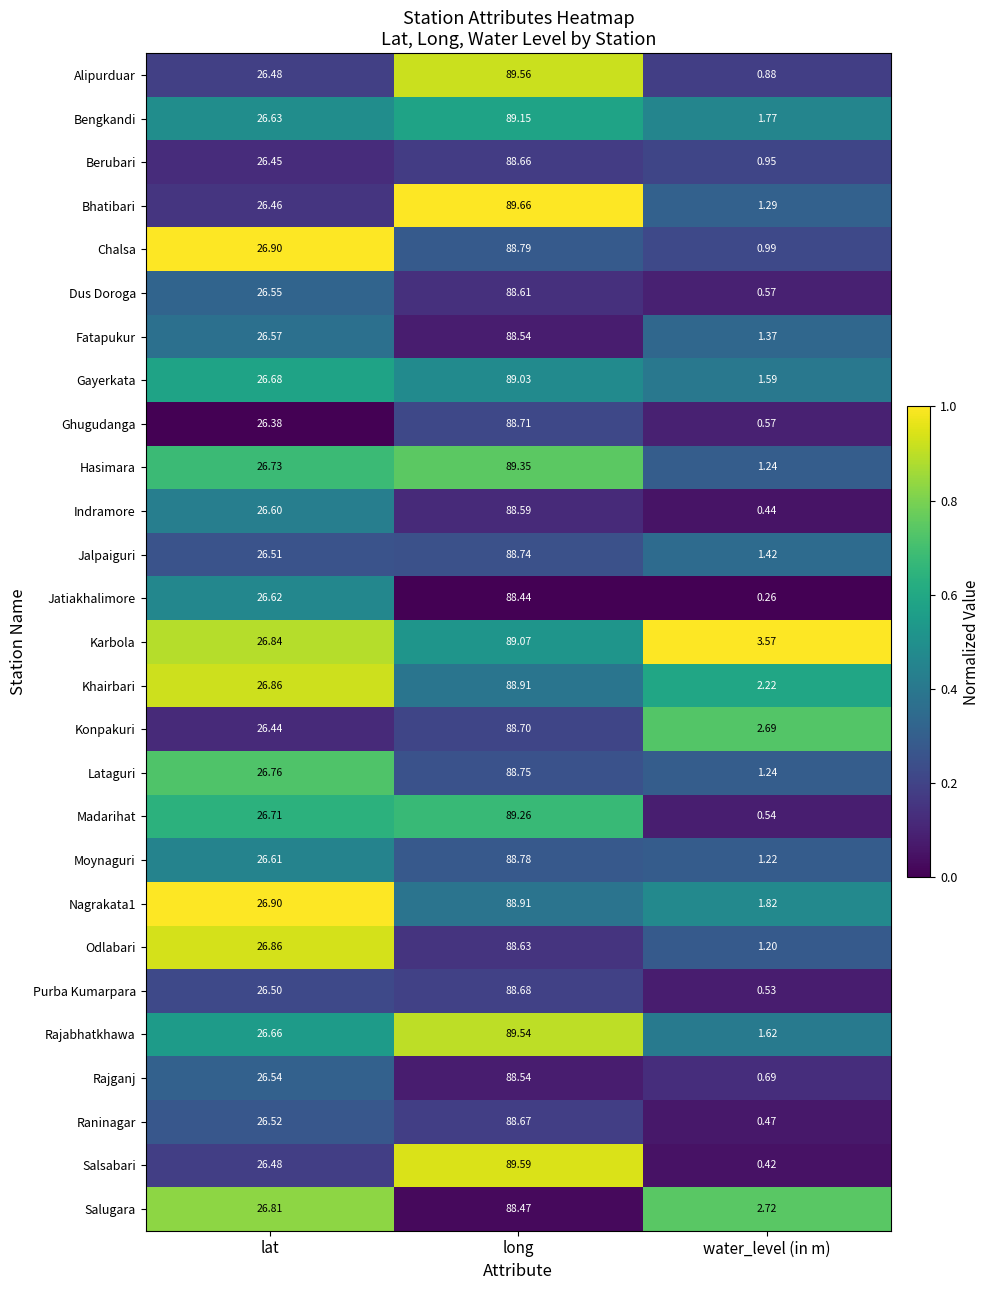

Which series has the largest range (max minus min)?

Salsabari